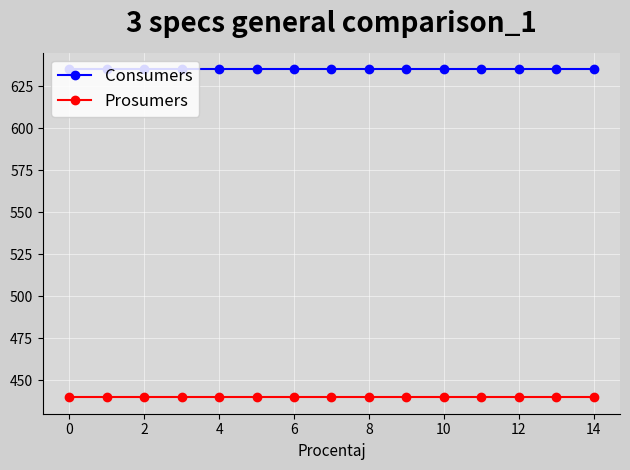

Count the number of categories in the chart.

15